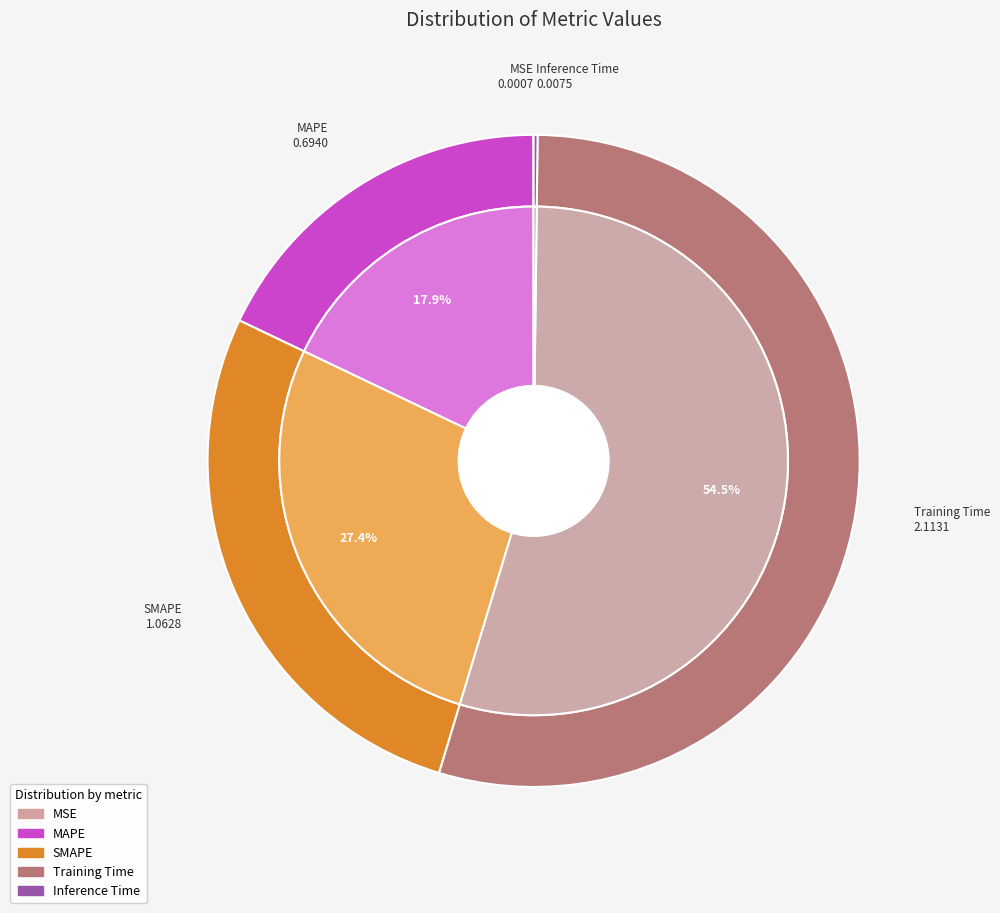

To the nearest percent, what portion does MAPE represent?

18%